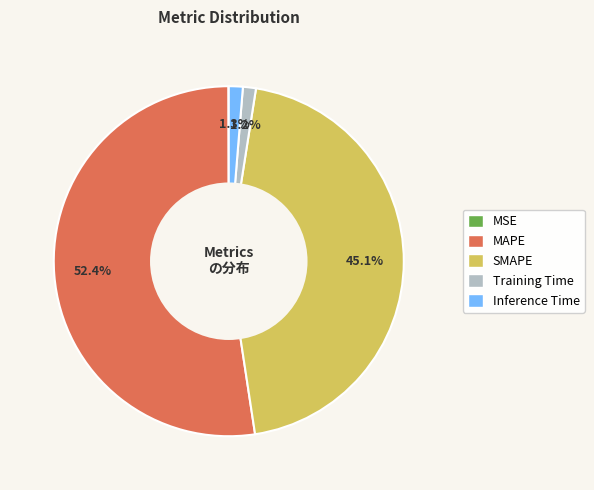

True or false: Training Time accounts for 1% of the total.

True